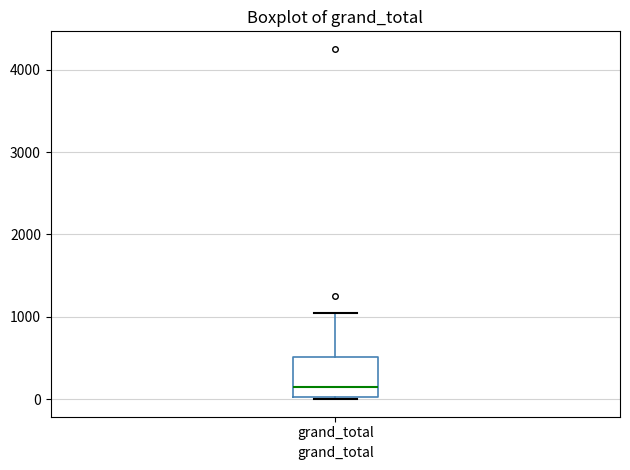

Where does the upper whisker of the box for grand_total end on the y-axis? The values are not printed on the chart, so give them approximately, as read against the axis.

1000